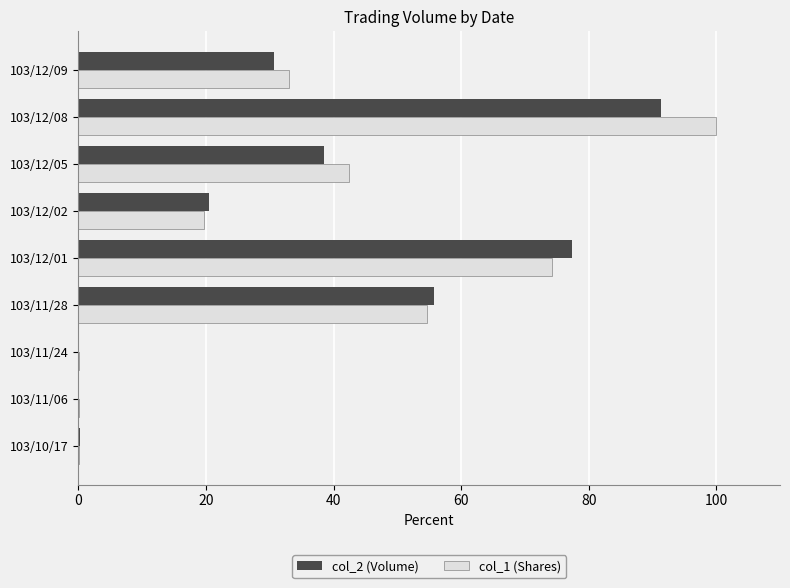

What is the sum of all col_1 (Shares) values?

324.3